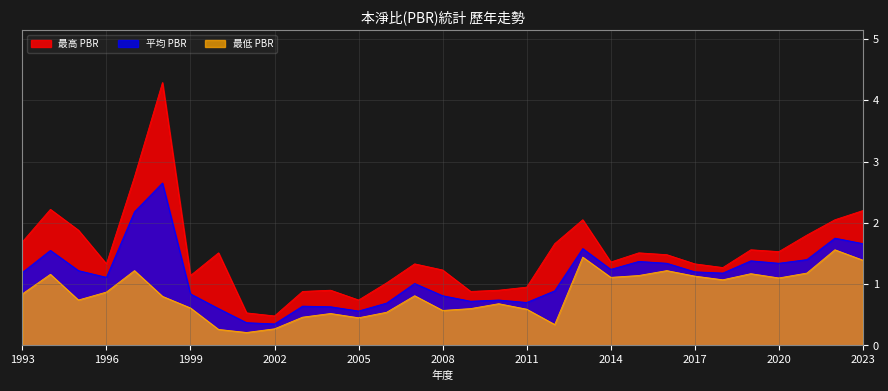

Reading left to right, transcribe all the data shown in this chart.

最高 PBR: 1993=1.7	1994=2.2	1995=1.9	1996=1.3	1997=2.8	1998=4.3	1999=1.1	2000=1.5	2001=0.5	2002=0.5	2003=0.9	2004=0.9	2005=0.7	2006=1.0	2007=1.3	2008=1.2	2009=0.9	2010=0.9	2011=0.9	2012=1.7	2013=2.0	2014=1.4	2015=1.5	2016=1.5	2017=1.3	2018=1.3	2019=1.6	2020=1.5	2021=1.8	2022=2.0	2023=2.2
最低 PBR: 1993=0.8	1994=1.2	1995=0.7	1996=0.9	1997=1.2	1998=0.8	1999=0.6	2000=0.3	2001=0.2	2002=0.3	2003=0.5	2004=0.5	2005=0.5	2006=0.5	2007=0.8	2008=0.6	2009=0.6	2010=0.7	2011=0.6	2012=0.3	2013=1.4	2014=1.1	2015=1.1	2016=1.2	2017=1.1	2018=1.1	2019=1.2	2020=1.1	2021=1.2	2022=1.6	2023=1.4
平均 PBR: 1993=1.2	1994=1.6	1995=1.2	1996=1.1	1997=2.2	1998=2.6	1999=0.8	2000=0.6	2001=0.4	2002=0.3	2003=0.6	2004=0.6	2005=0.6	2006=0.7	2007=1.0	2008=0.8	2009=0.7	2010=0.7	2011=0.7	2012=0.9	2013=1.6	2014=1.2	2015=1.4	2016=1.3	2017=1.2	2018=1.2	2019=1.4	2020=1.3	2021=1.4	2022=1.8	2023=1.7